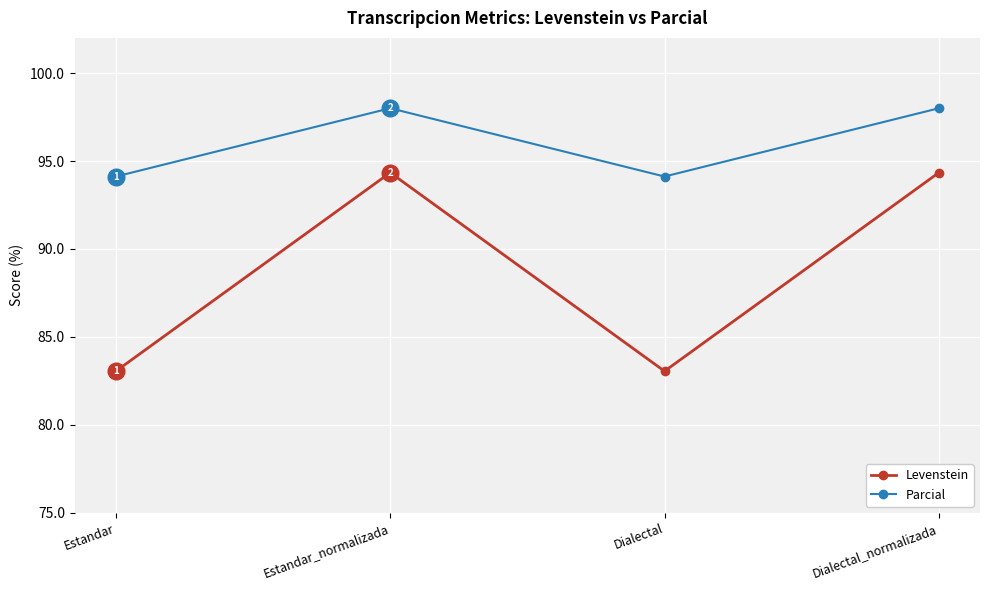

What is the label of the 3rd point from the left?

Dialectal